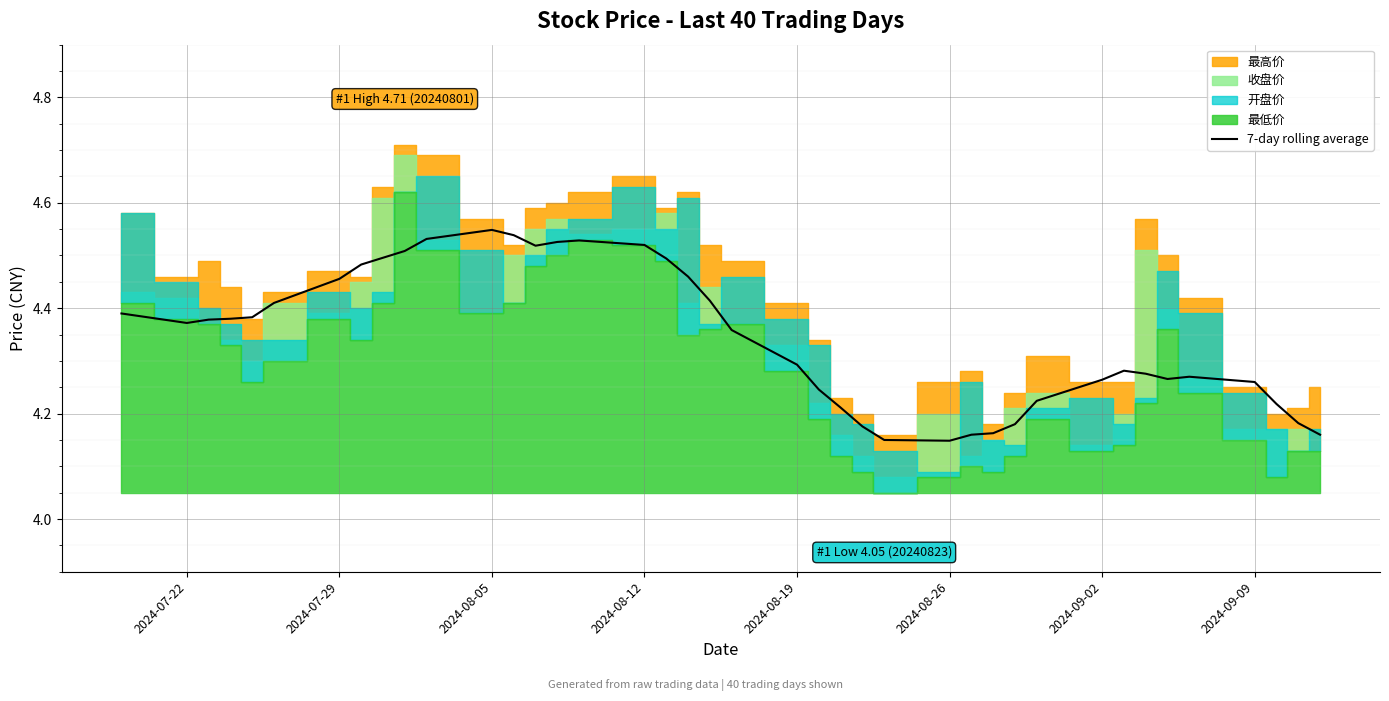

How many interior local valleys (lower than both neighbors) does the data have?

4